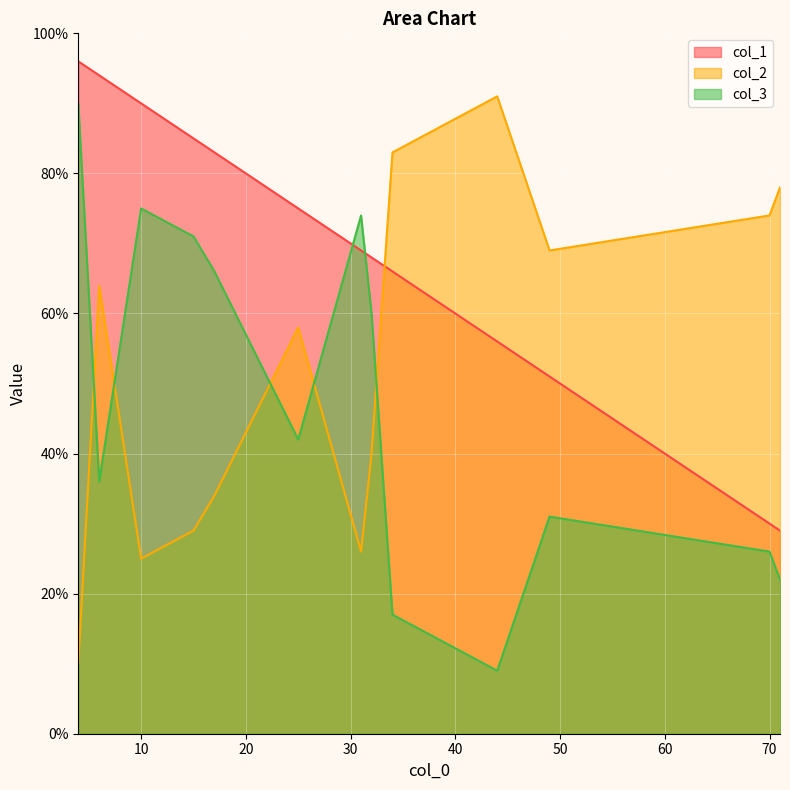

What is the lowest value of the col_1 series?

29